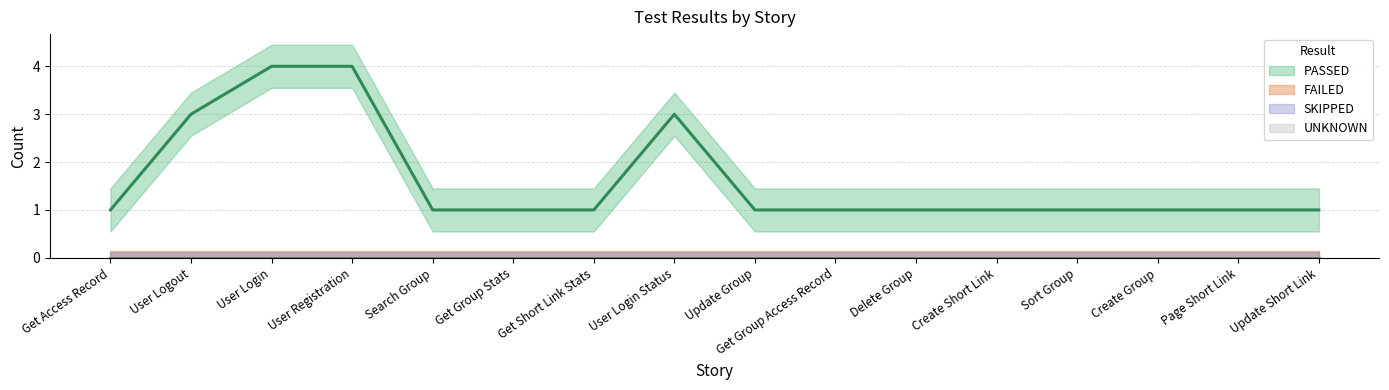

How many data points in PASSED are above 1?

4